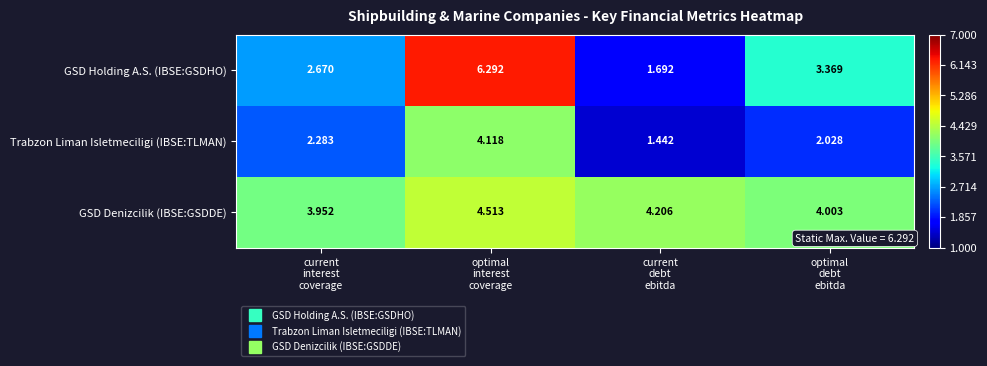

List the series in order of their overall mean, highest first.

GSD Denizcilik (IBSE:GSDDE), GSD Holding A.S. (IBSE:GSDHO), Trabzon Liman Isletmeciligi (IBSE:TLMAN)